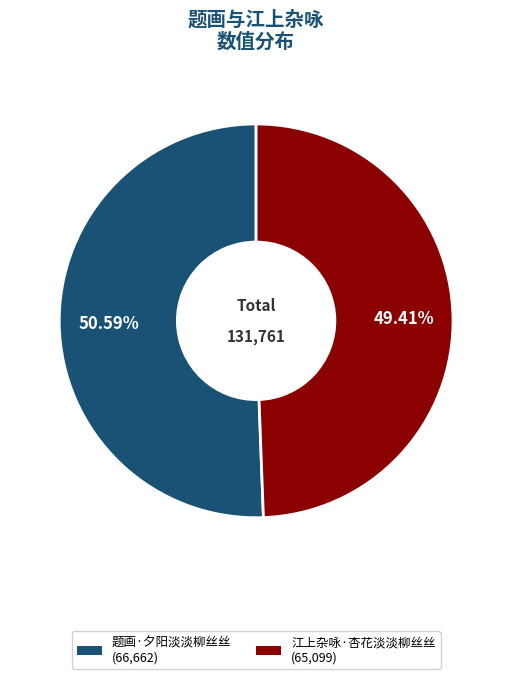

Which has a higher value, 题画·夕阳淡淡柳丝丝 or 江上杂咏·杏花淡淡柳丝丝?

题画·夕阳淡淡柳丝丝